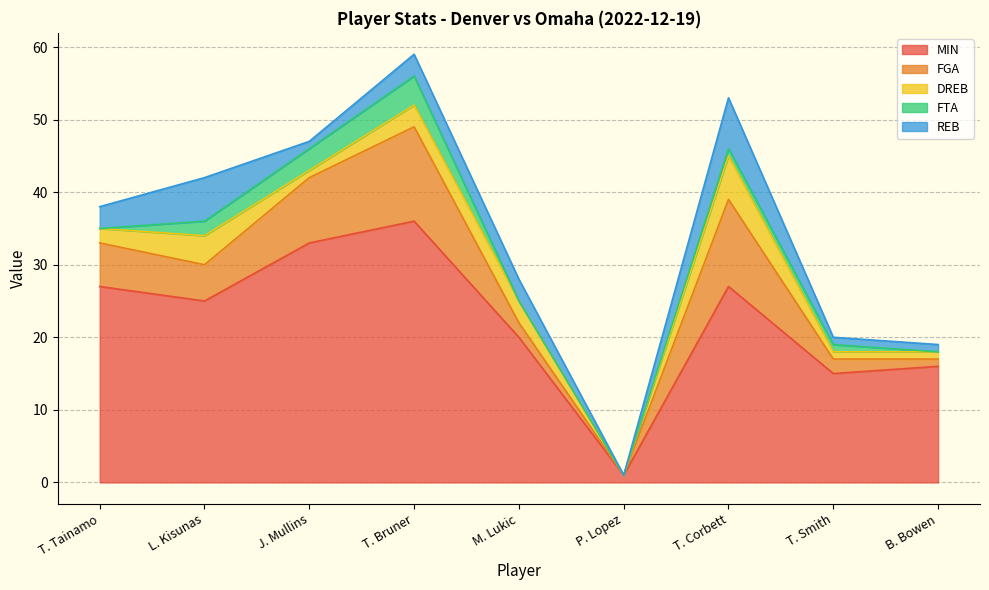

True or false: REB and DREB cross at least once.

False